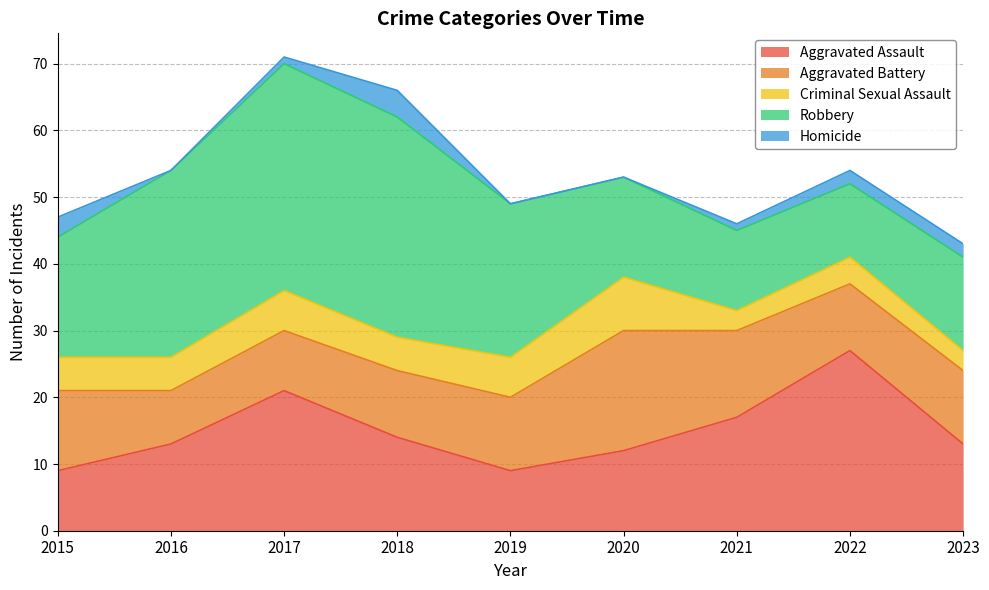

Which series has the largest range (max minus min)?

Robbery